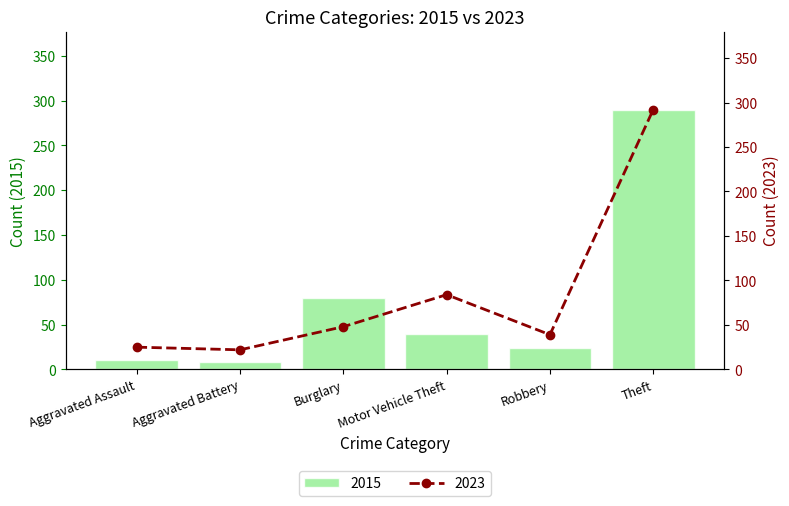

How many data points does each series have?

6